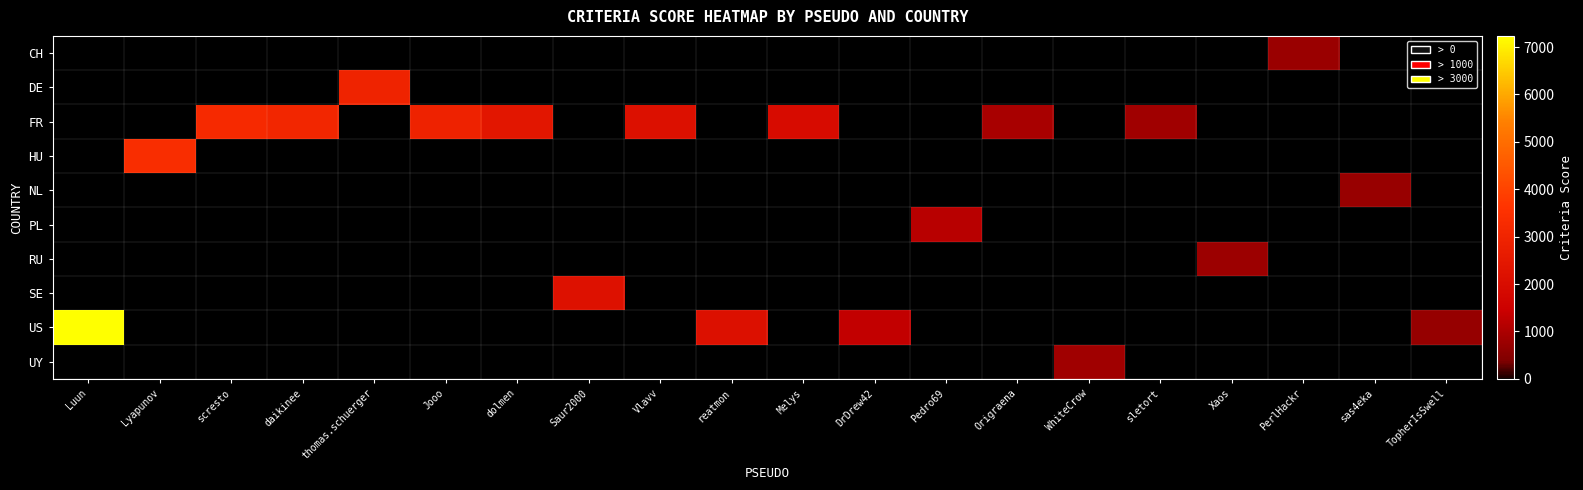

Reading left to right, what are all the values shown in this chart?

CH: Luun=0	Lyapunov=0	scresto=0	daikinee=0	thomas.schuerger=0	Jooo=0	dolmen=0	Saur2000=0	Vlavv=0	reatmon=0	Melys=0	DrDrew42=0	Pedro69=0	Origraena=0	WhiteCrow=0	sletort=0	Xaos=0	PerlHackr=746	sas4eka=0	TopherIsSwell=0
DE: Luun=0	Lyapunov=0	scresto=0	daikinee=0	thomas.schuerger=2955	Jooo=0	dolmen=0	Saur2000=0	Vlavv=0	reatmon=0	Melys=0	DrDrew42=0	Pedro69=0	Origraena=0	WhiteCrow=0	sletort=0	Xaos=0	PerlHackr=0	sas4eka=0	TopherIsSwell=0
FR: Luun=0	Lyapunov=0	scresto=3238	daikinee=3070	thomas.schuerger=0	Jooo=2904	dolmen=2406	Saur2000=0	Vlavv=2154	reatmon=0	Melys=1932	DrDrew42=0	Pedro69=0	Origraena=946	WhiteCrow=0	sletort=832	Xaos=0	PerlHackr=0	sas4eka=0	TopherIsSwell=0
HU: Luun=0	Lyapunov=3376	scresto=0	daikinee=0	thomas.schuerger=0	Jooo=0	dolmen=0	Saur2000=0	Vlavv=0	reatmon=0	Melys=0	DrDrew42=0	Pedro69=0	Origraena=0	WhiteCrow=0	sletort=0	Xaos=0	PerlHackr=0	sas4eka=0	TopherIsSwell=0
NL: Luun=0	Lyapunov=0	scresto=0	daikinee=0	thomas.schuerger=0	Jooo=0	dolmen=0	Saur2000=0	Vlavv=0	reatmon=0	Melys=0	DrDrew42=0	Pedro69=0	Origraena=0	WhiteCrow=0	sletort=0	Xaos=0	PerlHackr=0	sas4eka=716	TopherIsSwell=0
PL: Luun=0	Lyapunov=0	scresto=0	daikinee=0	thomas.schuerger=0	Jooo=0	dolmen=0	Saur2000=0	Vlavv=0	reatmon=0	Melys=0	DrDrew42=0	Pedro69=1170	Origraena=0	WhiteCrow=0	sletort=0	Xaos=0	PerlHackr=0	sas4eka=0	TopherIsSwell=0
RU: Luun=0	Lyapunov=0	scresto=0	daikinee=0	thomas.schuerger=0	Jooo=0	dolmen=0	Saur2000=0	Vlavv=0	reatmon=0	Melys=0	DrDrew42=0	Pedro69=0	Origraena=0	WhiteCrow=0	sletort=0	Xaos=780	PerlHackr=0	sas4eka=0	TopherIsSwell=0
SE: Luun=0	Lyapunov=0	scresto=0	daikinee=0	thomas.schuerger=0	Jooo=0	dolmen=0	Saur2000=2186	Vlavv=0	reatmon=0	Melys=0	DrDrew42=0	Pedro69=0	Origraena=0	WhiteCrow=0	sletort=0	Xaos=0	PerlHackr=0	sas4eka=0	TopherIsSwell=0
US: Luun=7235	Lyapunov=0	scresto=0	daikinee=0	thomas.schuerger=0	Jooo=0	dolmen=0	Saur2000=0	Vlavv=0	reatmon=2138	Melys=0	DrDrew42=1314	Pedro69=0	Origraena=0	WhiteCrow=0	sletort=0	Xaos=0	PerlHackr=0	sas4eka=0	TopherIsSwell=684
UY: Luun=0	Lyapunov=0	scresto=0	daikinee=0	thomas.schuerger=0	Jooo=0	dolmen=0	Saur2000=0	Vlavv=0	reatmon=0	Melys=0	DrDrew42=0	Pedro69=0	Origraena=0	WhiteCrow=844	sletort=0	Xaos=0	PerlHackr=0	sas4eka=0	TopherIsSwell=0